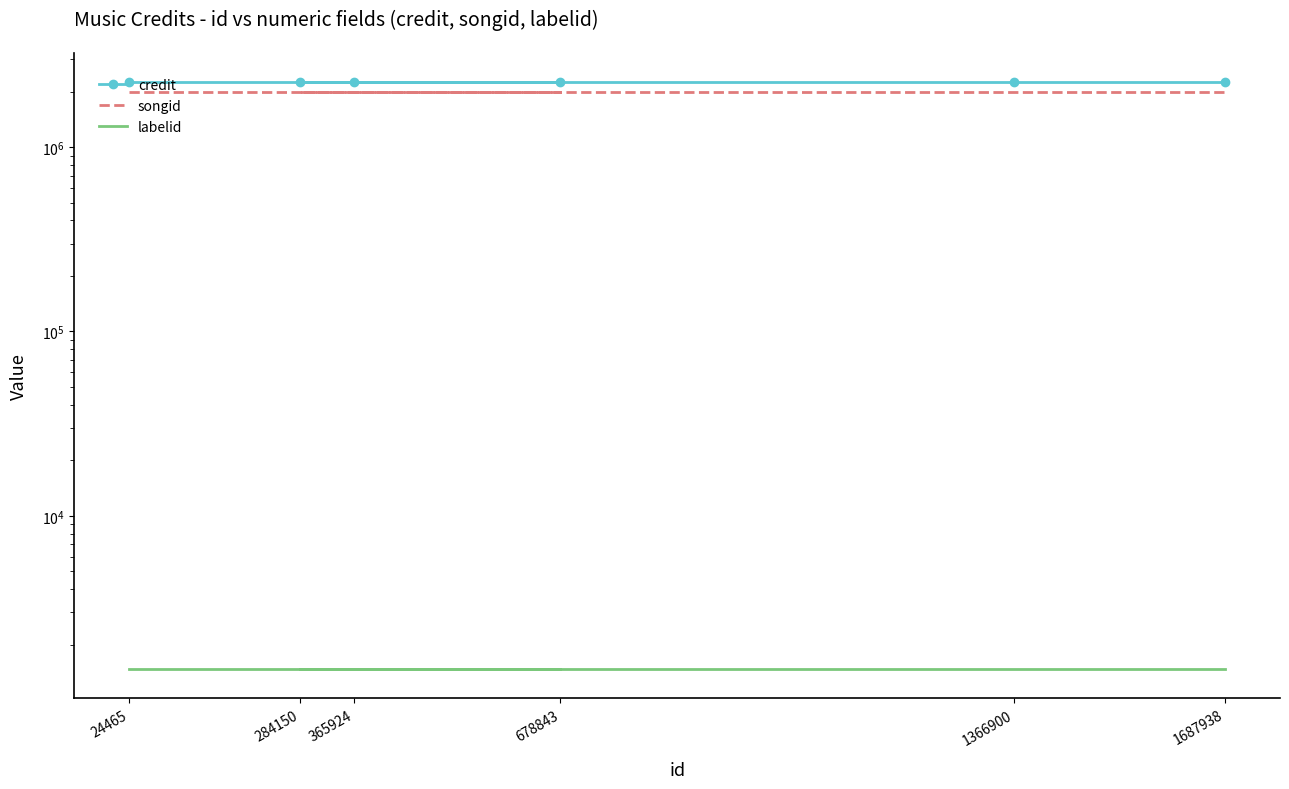

What are all the series names shown in the legend?

credit, songid, labelid